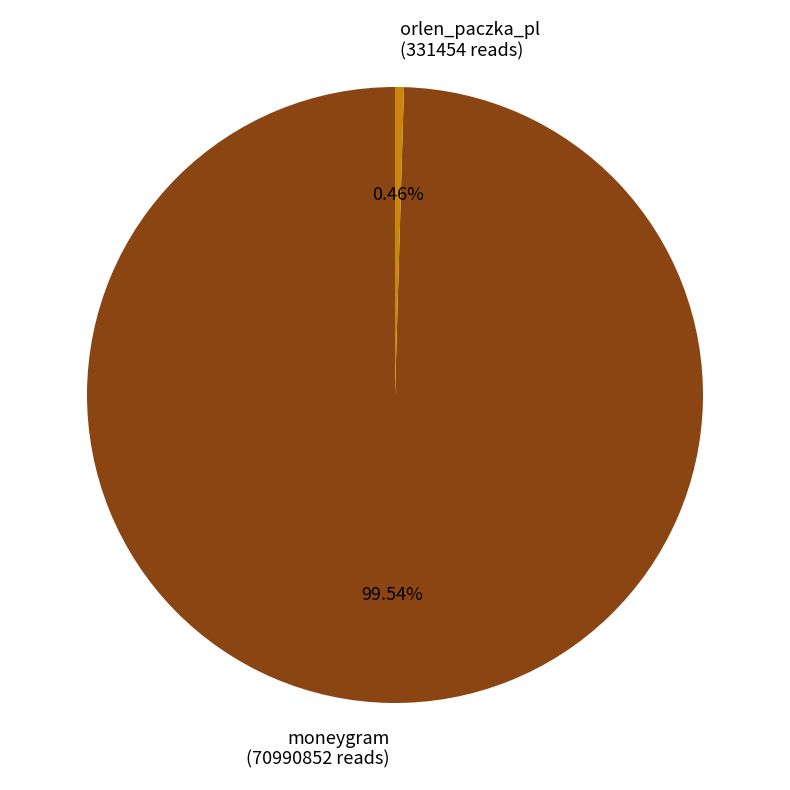

How many segments does this pie chart have?

2